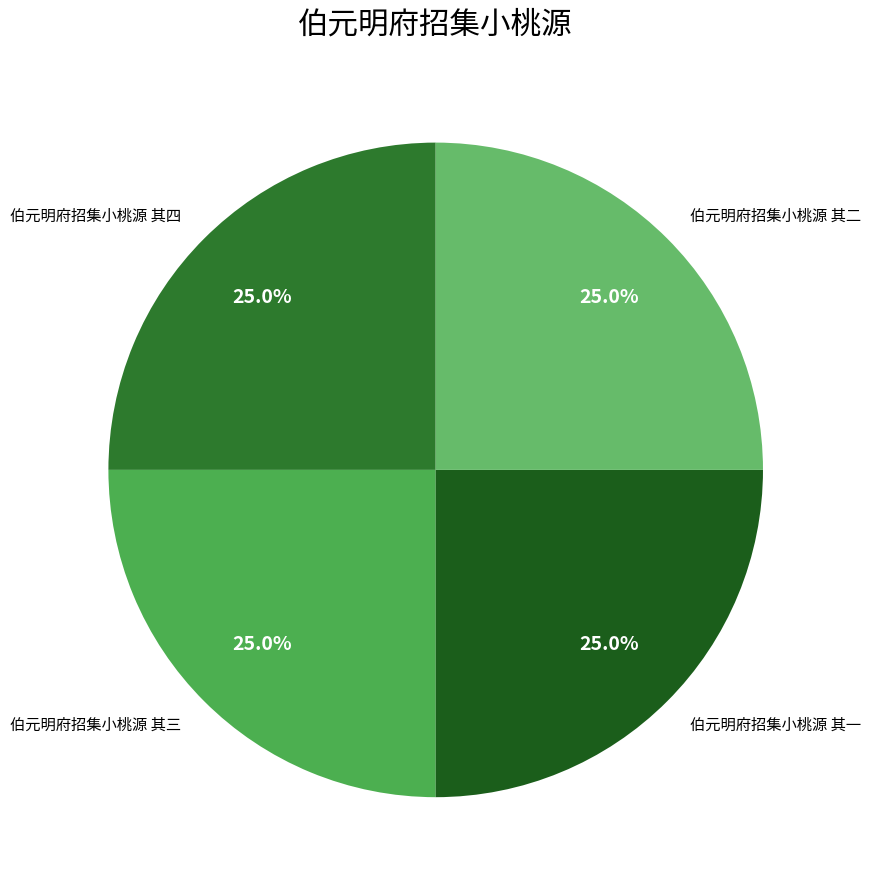

What percentage do 伯元明府招集小桃源 其三 and 伯元明府招集小桃源 其一 together represent?

50.0%